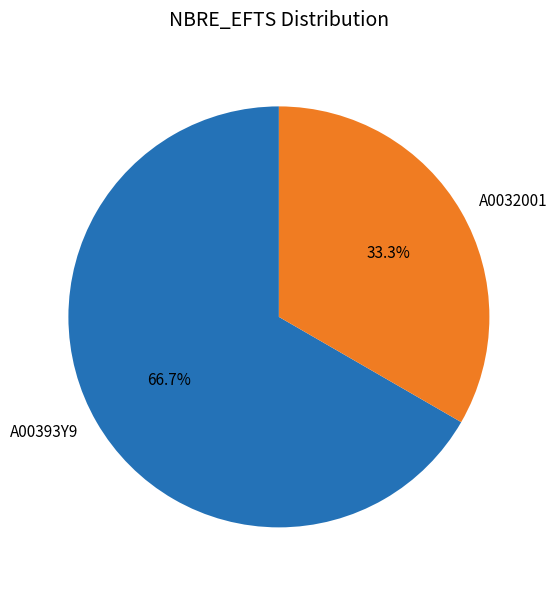

Which category has the smallest portion of the pie?

A0032001